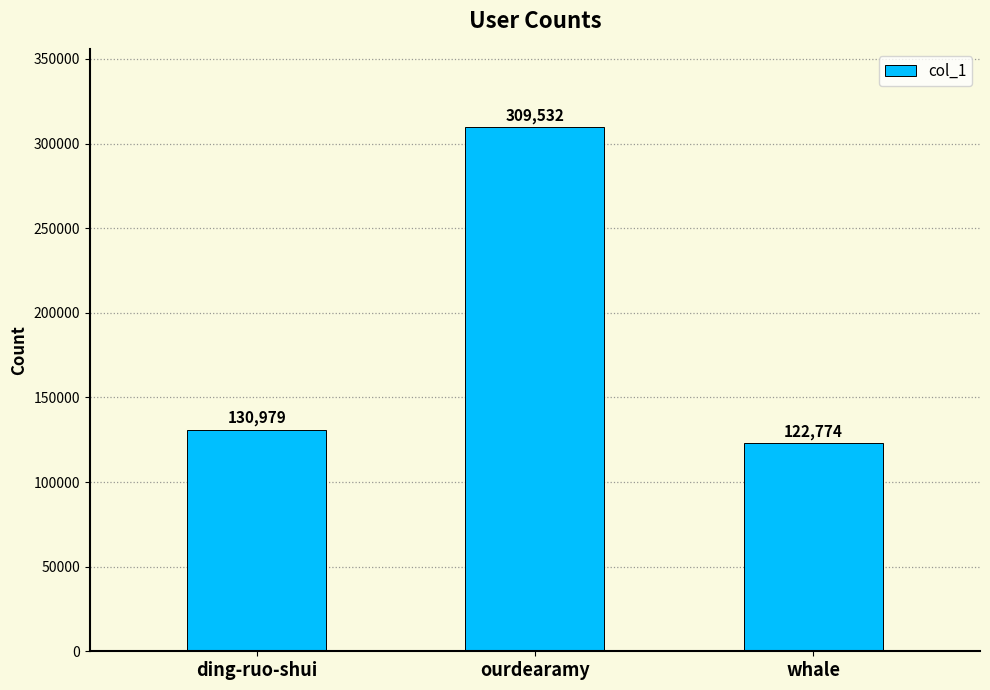

Where is the data nearest to the value 216153?

ding-ruo-shui